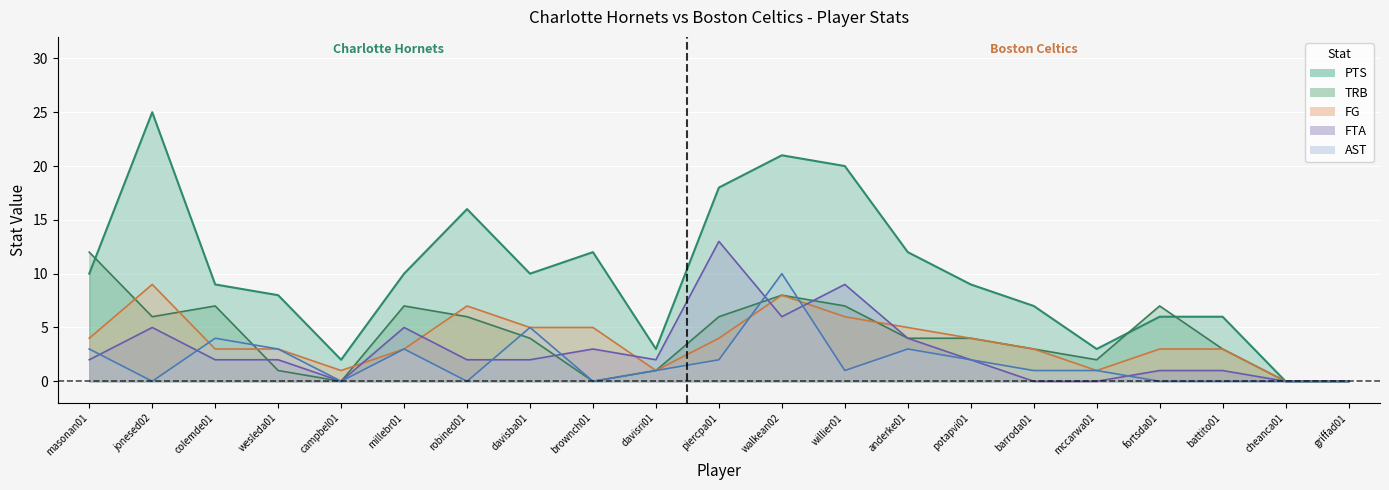

How many data points does each series have?

21